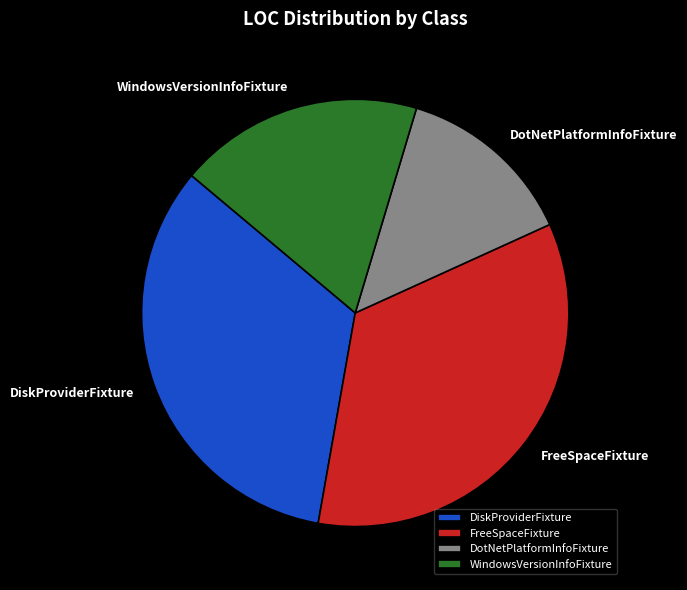

How many slices are in this pie chart?

4